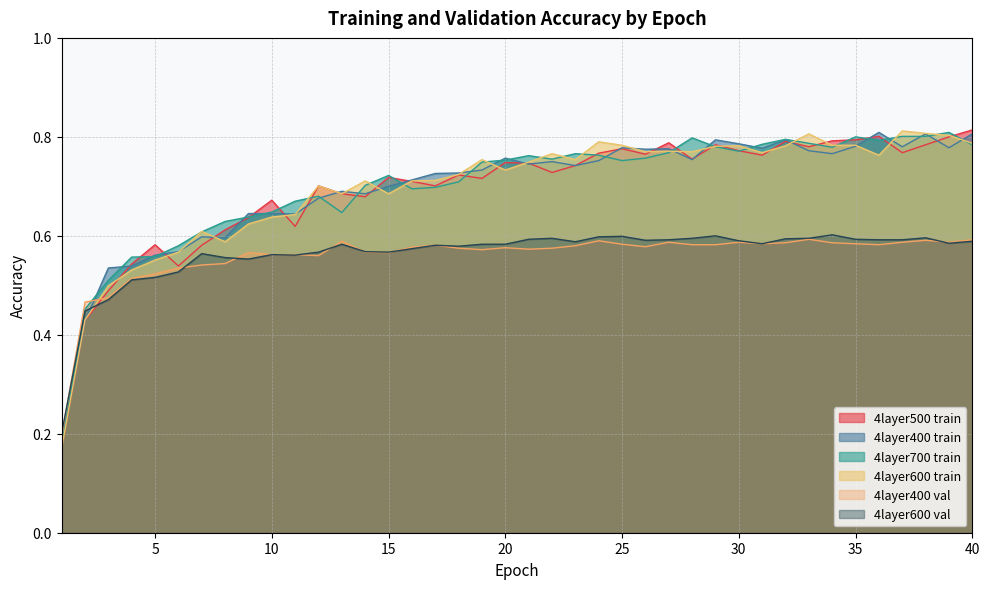

What is the total value across all series at 40?

4.4